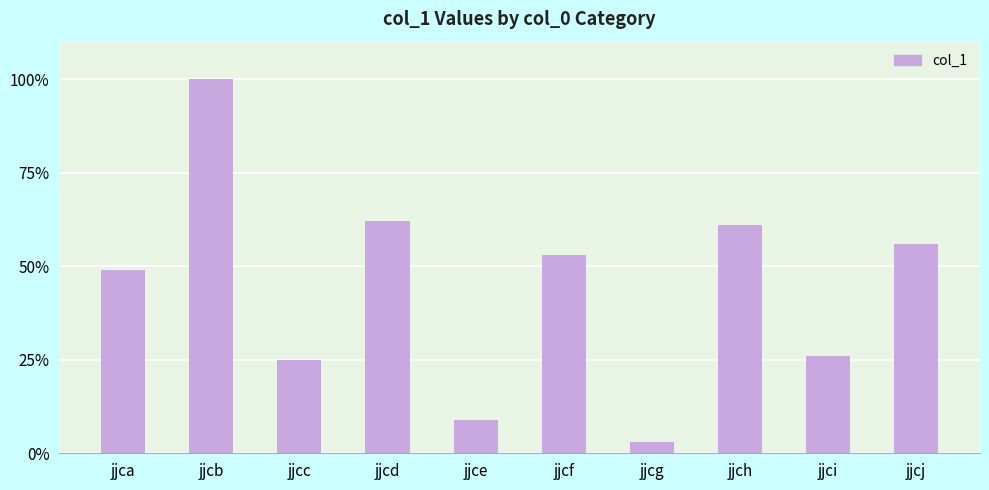

Is it true that the value at jjcf is 53?

True